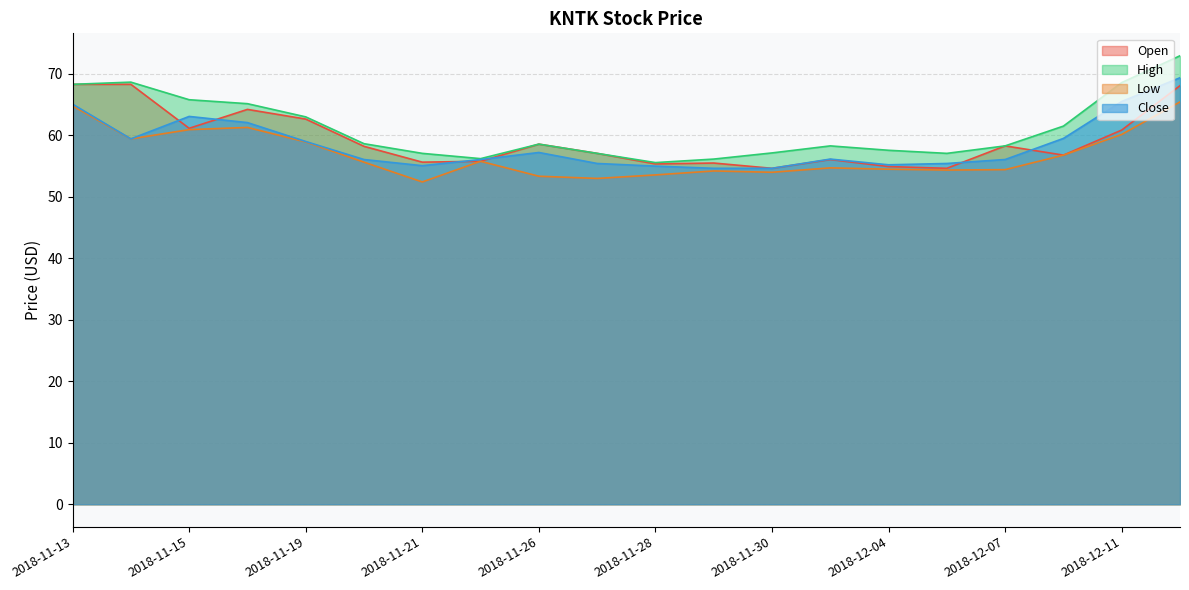

Does the chart have visible grid lines?

Yes